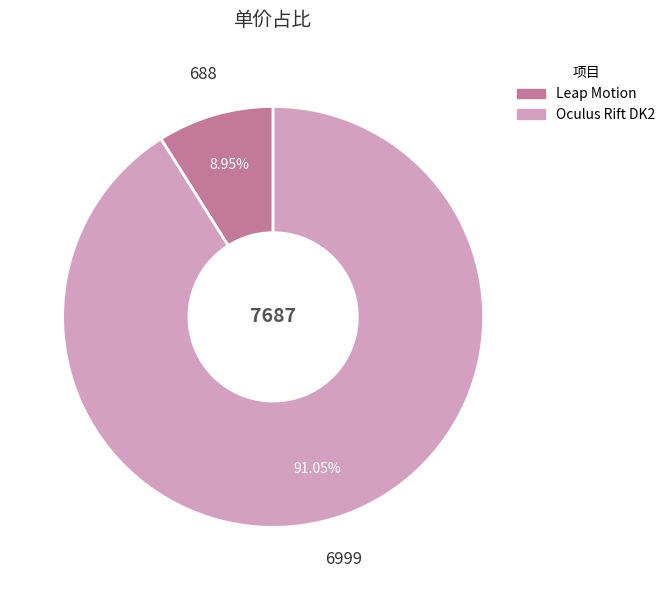

Does any single category account for the majority?

Yes